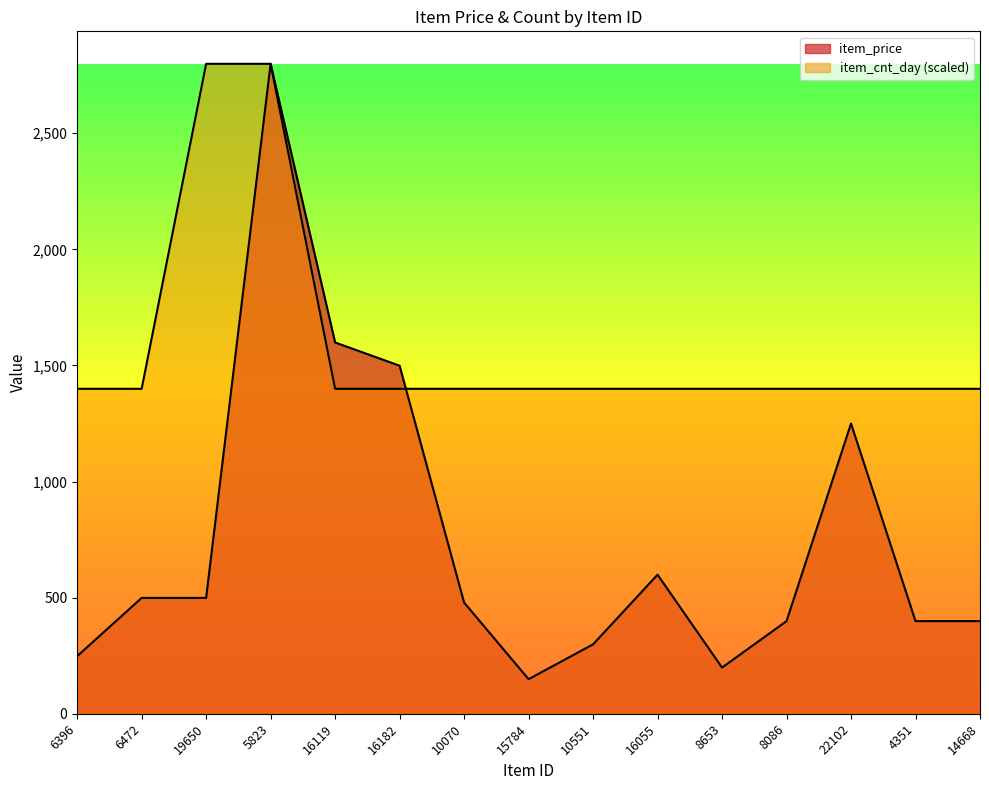

What is the difference between the item_price values at 19650 and 16182?

1000.0